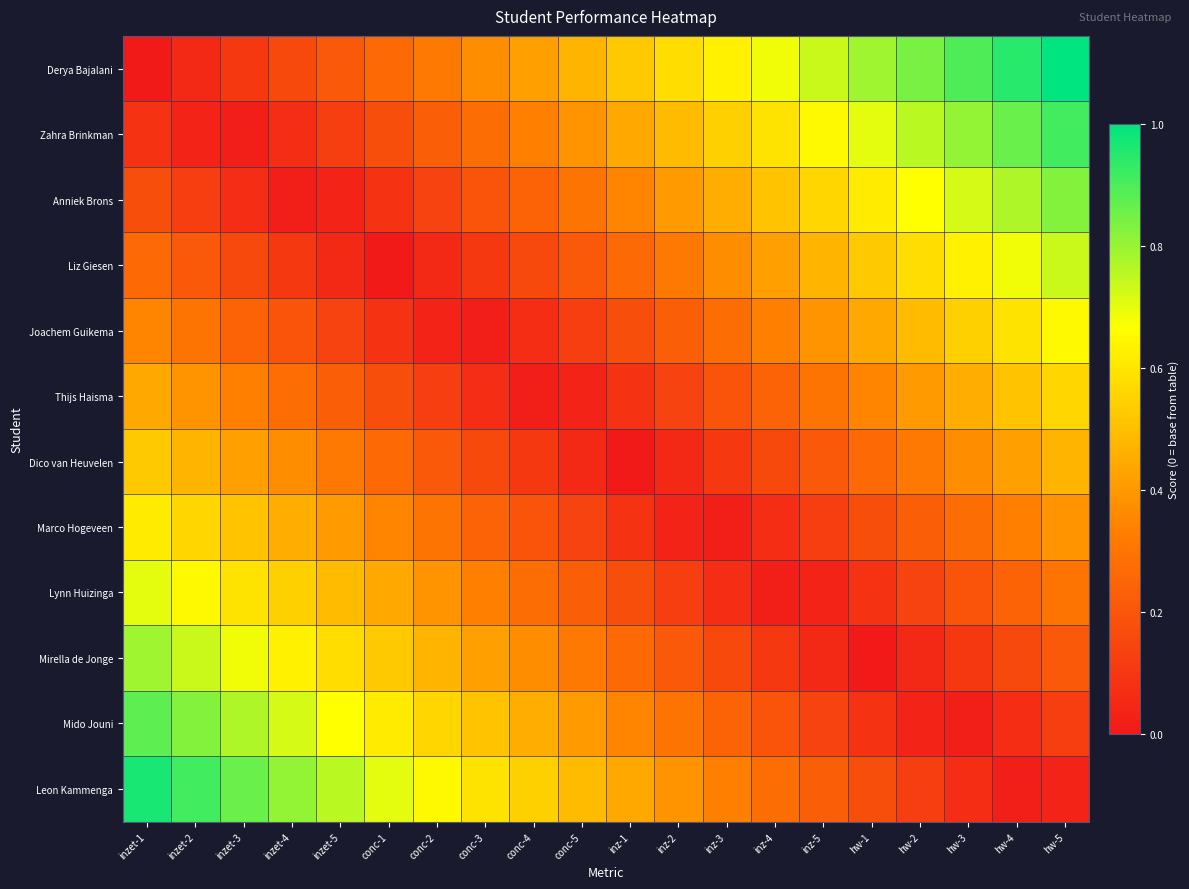

Reading right to left, list all the values displayed in this chart.

Derya Bajalani: hw-5=1.0	hw-4=0.9	hw-3=0.9	hw-2=0.8	hw-1=0.8	inz-5=0.7	inz-4=0.7	inz-3=0.6	inz-2=0.6	inz-1=0.5	conc-5=0.5	conc-4=0.4	conc-3=0.4	conc-2=0.3	conc-1=0.3	inzet-5=0.2	inzet-4=0.2	inzet-3=0.1	inzet-2=0.1	inzet-1=0.0
Zahra Brinkman: hw-5=0.9	hw-4=0.9	hw-3=0.8	hw-2=0.8	hw-1=0.7	inz-5=0.6	inz-4=0.6	inz-3=0.5	inz-2=0.5	inz-1=0.4	conc-5=0.4	conc-4=0.3	conc-3=0.3	conc-2=0.2	conc-1=0.2	inzet-5=0.1	inzet-4=0.1	inzet-3=0.0	inzet-2=0.0	inzet-1=0.1
Anniek Brons: hw-5=0.8	hw-4=0.8	hw-3=0.7	hw-2=0.7	hw-1=0.6	inz-5=0.6	inz-4=0.5	inz-3=0.5	inz-2=0.4	inz-1=0.4	conc-5=0.3	conc-4=0.2	conc-3=0.2	conc-2=0.1	conc-1=0.1	inzet-5=0.0	inzet-4=0.0	inzet-3=0.1	inzet-2=0.1	inzet-1=0.2
Liz Giesen: hw-5=0.7	hw-4=0.7	hw-3=0.6	hw-2=0.6	hw-1=0.5	inz-5=0.5	inz-4=0.4	inz-3=0.4	inz-2=0.3	inz-1=0.3	conc-5=0.2	conc-4=0.2	conc-3=0.1	conc-2=0.1	conc-1=0.0	inzet-5=0.1	inzet-4=0.1	inzet-3=0.2	inzet-2=0.2	inzet-1=0.3
Joachem Guikema: hw-5=0.6	hw-4=0.6	hw-3=0.5	hw-2=0.5	hw-1=0.4	inz-5=0.4	inz-4=0.3	inz-3=0.3	inz-2=0.2	inz-1=0.2	conc-5=0.1	conc-4=0.1	conc-3=0.0	conc-2=0.0	conc-1=0.1	inzet-5=0.1	inzet-4=0.2	inzet-3=0.2	inzet-2=0.3	inzet-1=0.4
Thijs Haisma: hw-5=0.6	hw-4=0.5	hw-3=0.5	hw-2=0.4	hw-1=0.4	inz-5=0.3	inz-4=0.2	inz-3=0.2	inz-2=0.1	inz-1=0.1	conc-5=0.0	conc-4=0.0	conc-3=0.1	conc-2=0.1	conc-1=0.2	inzet-5=0.2	inzet-4=0.3	inzet-3=0.3	inzet-2=0.4	inzet-1=0.4
Dico van Heuvelen: hw-5=0.5	hw-4=0.4	hw-3=0.4	hw-2=0.3	hw-1=0.3	inz-5=0.2	inz-4=0.2	inz-3=0.1	inz-2=0.1	inz-1=0.0	conc-5=0.1	conc-4=0.1	conc-3=0.2	conc-2=0.2	conc-1=0.3	inzet-5=0.3	inzet-4=0.4	inzet-3=0.4	inzet-2=0.5	inzet-1=0.5
Marco Hogeveen: hw-5=0.4	hw-4=0.3	hw-3=0.3	hw-2=0.2	hw-1=0.2	inz-5=0.1	inz-4=0.1	inz-3=0.0	inz-2=0.0	inz-1=0.1	conc-5=0.1	conc-4=0.2	conc-3=0.2	conc-2=0.3	conc-1=0.4	inzet-5=0.4	inzet-4=0.5	inzet-3=0.5	inzet-2=0.6	inzet-1=0.6
Lynn Huizinga: hw-5=0.3	hw-4=0.2	hw-3=0.2	hw-2=0.1	hw-1=0.1	inz-5=0.0	inz-4=0.0	inz-3=0.1	inz-2=0.1	inz-1=0.2	conc-5=0.2	conc-4=0.3	conc-3=0.3	conc-2=0.4	conc-1=0.4	inzet-5=0.5	inzet-4=0.5	inzet-3=0.6	inzet-2=0.6	inzet-1=0.7
Mirella de Jonge: hw-5=0.2	hw-4=0.2	hw-3=0.1	hw-2=0.1	hw-1=0.0	inz-5=0.1	inz-4=0.1	inz-3=0.2	inz-2=0.2	inz-1=0.3	conc-5=0.3	conc-4=0.4	conc-3=0.4	conc-2=0.5	conc-1=0.5	inzet-5=0.6	inzet-4=0.6	inzet-3=0.7	inzet-2=0.7	inzet-1=0.8
Mido Jouni: hw-5=0.1	hw-4=0.1	hw-3=0.0	hw-2=0.0	hw-1=0.1	inz-5=0.1	inz-4=0.2	inz-3=0.2	inz-2=0.3	inz-1=0.4	conc-5=0.4	conc-4=0.5	conc-3=0.5	conc-2=0.6	conc-1=0.6	inzet-5=0.7	inzet-4=0.7	inzet-3=0.8	inzet-2=0.8	inzet-1=0.9
Leon Kammenga: hw-5=0.0	hw-4=0.0	hw-3=0.1	hw-2=0.1	hw-1=0.2	inz-5=0.2	inz-4=0.3	inz-3=0.3	inz-2=0.4	inz-1=0.4	conc-5=0.5	conc-4=0.5	conc-3=0.6	conc-2=0.6	conc-1=0.7	inzet-5=0.8	inzet-4=0.8	inzet-3=0.9	inzet-2=0.9	inzet-1=1.0